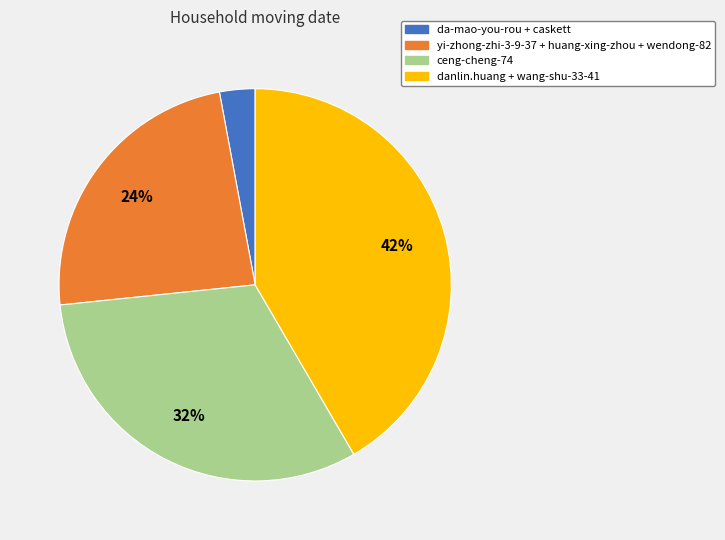

True or false: da-mao-you-rou + caskett accounts for 3% of the total.

True